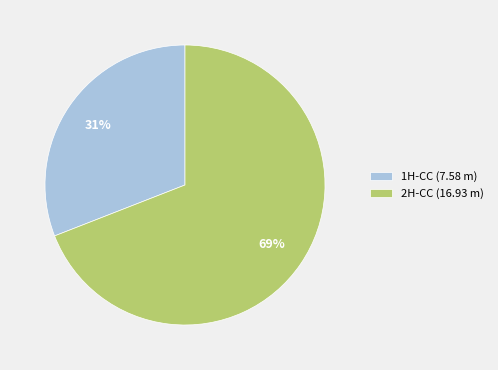

To the nearest percent, what is the combined percentage of 1H-CC (7.58 m) and 2H-CC (16.93 m)?

100%